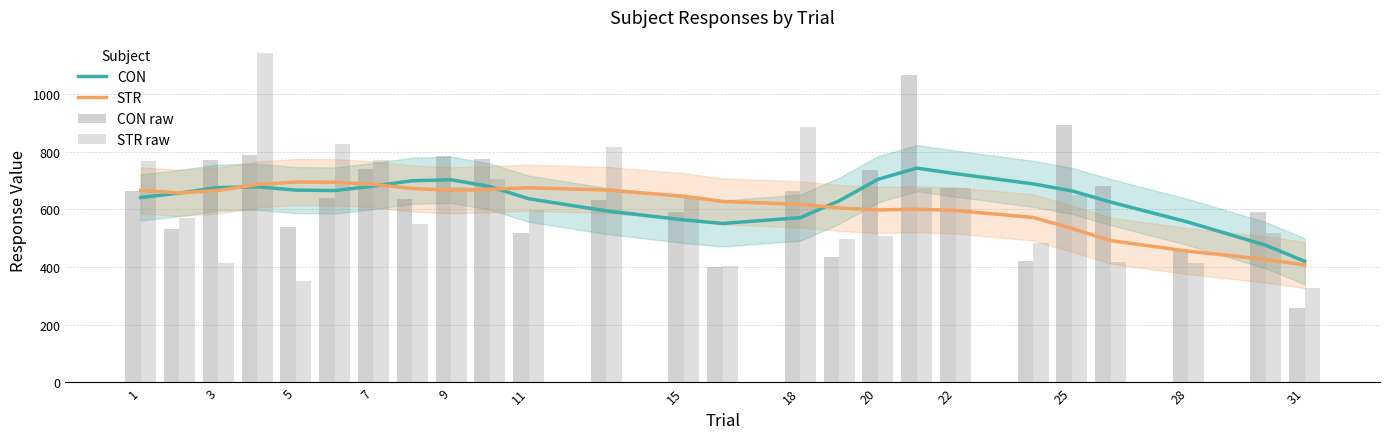

The value of CON at 5 is 323.1. True or false?

False